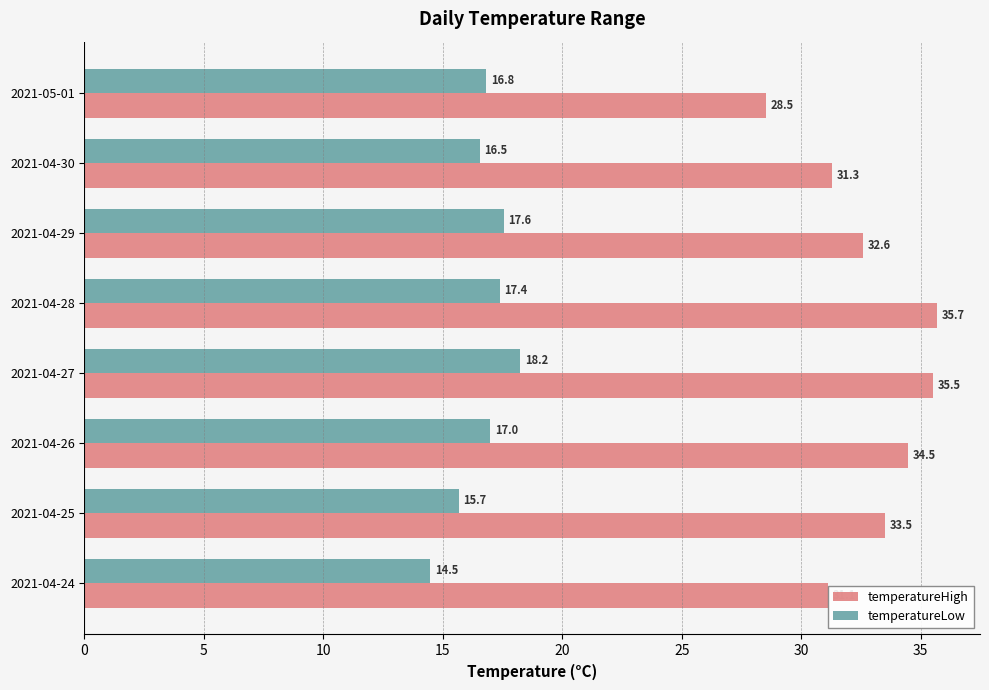

What is the difference between the second highest and minimum values in the temperatureHigh series?

7.0